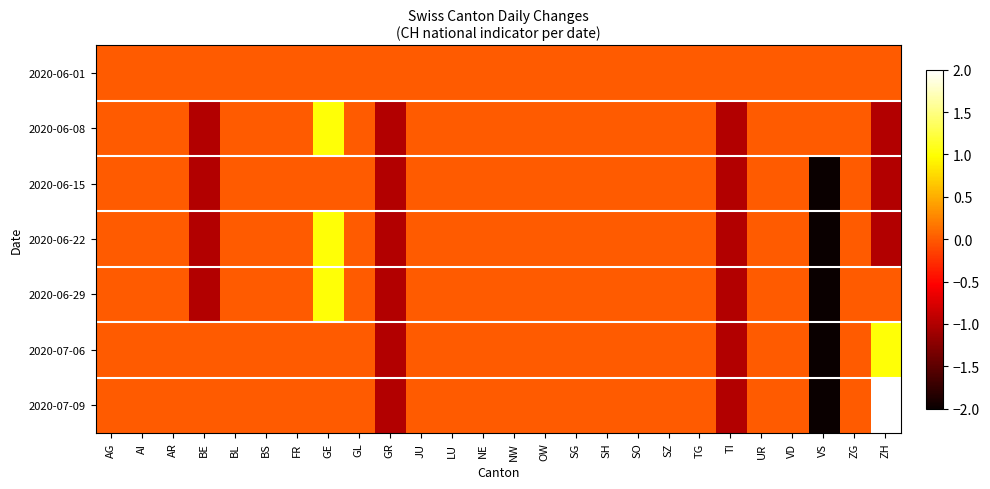

At JU, list the series in order from largest to smallest.

2020-06-01, 2020-06-08, 2020-06-15, 2020-06-22, 2020-06-29, 2020-07-06, 2020-07-09